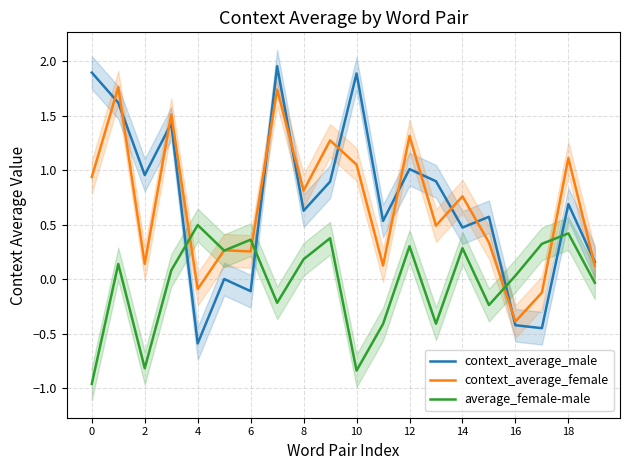

What is the difference between the context_average_female values at 10 and 18?

0.1